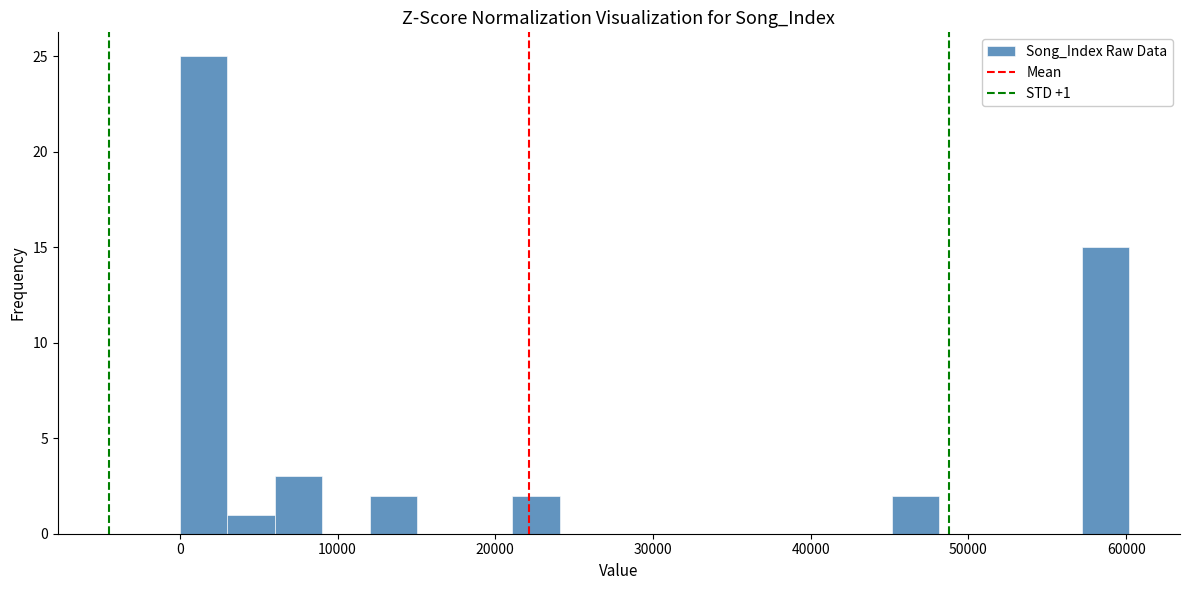

Read against the x-axis, roughly where is the centre of the tallest bar?

2000